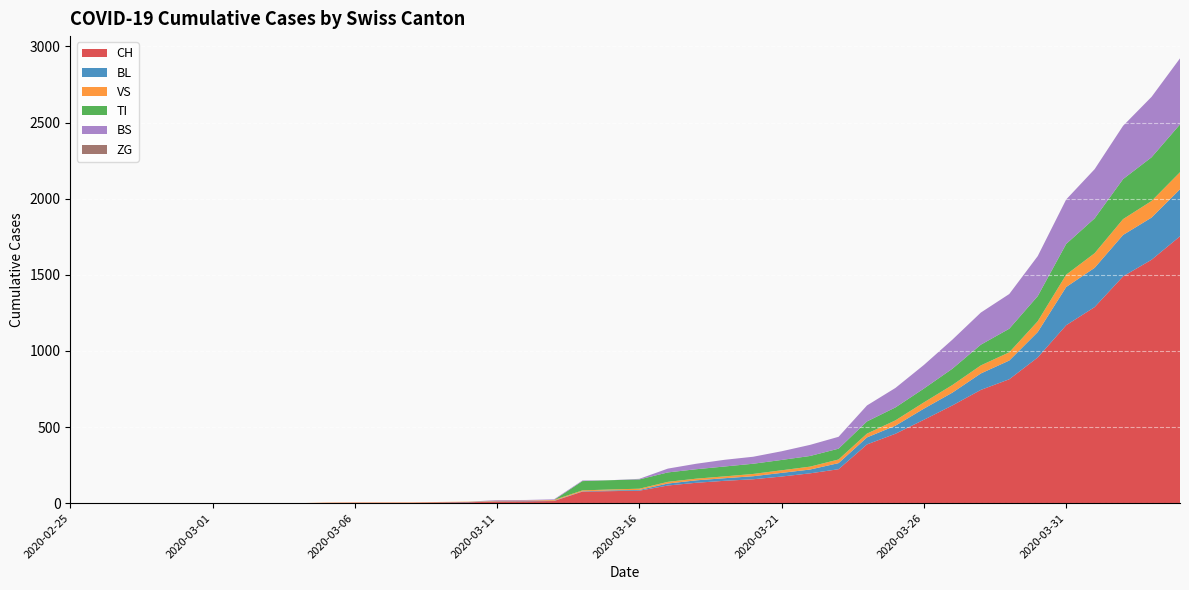

Reading left to right, transcribe all the data shown in this chart.

CH: 2020-02-25=0	2020-02-26=0	2020-02-27=0	2020-02-28=0	2020-02-29=0	2020-03-01=0	2020-03-02=0	2020-03-03=0	2020-03-04=0	2020-03-05=2	2020-03-06=3	2020-03-07=3	2020-03-08=3	2020-03-09=5	2020-03-10=6	2020-03-11=11	2020-03-12=12	2020-03-13=14	2020-03-14=76	2020-03-15=79	2020-03-16=82	2020-03-17=116	2020-03-18=134	2020-03-19=147	2020-03-20=157	2020-03-21=175	2020-03-22=196	2020-03-23=223	2020-03-24=386	2020-03-25=456	2020-03-26=548	2020-03-27=642	2020-03-28=744	2020-03-29=814	2020-03-30=957	2020-03-31=1169	2020-04-01=1288	2020-04-02=1490	2020-04-03=1599	2020-04-04=1753
BL: 2020-02-25=0	2020-02-26=0	2020-02-27=0	2020-02-28=0	2020-02-29=0	2020-03-01=0	2020-03-02=0	2020-03-03=0	2020-03-04=0	2020-03-05=0	2020-03-06=0	2020-03-07=0	2020-03-08=0	2020-03-09=1	2020-03-10=2	2020-03-11=2	2020-03-12=2	2020-03-13=2	2020-03-14=2	2020-03-15=5	2020-03-16=5	2020-03-17=13	2020-03-18=16	2020-03-19=17	2020-03-20=20	2020-03-21=24	2020-03-22=25	2020-03-23=40	2020-03-24=46	2020-03-25=53	2020-03-26=73	2020-03-27=84	2020-03-28=108	2020-03-29=123	2020-03-30=167	2020-03-31=251	2020-04-01=258	2020-04-02=272	2020-04-03=277	2020-04-04=309
VS: 2020-02-25=0	2020-02-26=0	2020-02-27=0	2020-02-28=0	2020-02-29=0	2020-03-01=0	2020-03-02=0	2020-03-03=0	2020-03-04=0	2020-03-05=2	2020-03-06=2	2020-03-07=2	2020-03-08=2	2020-03-09=2	2020-03-10=2	2020-03-11=3	2020-03-12=3	2020-03-13=5	2020-03-14=6	2020-03-15=6	2020-03-16=8	2020-03-17=11	2020-03-18=11	2020-03-19=12	2020-03-20=15	2020-03-21=17	2020-03-22=19	2020-03-23=24	2020-03-24=25	2020-03-25=35	2020-03-26=41	2020-03-27=50	2020-03-28=53	2020-03-29=54	2020-03-30=71	2020-03-31=81	2020-04-01=96	2020-04-02=104	2020-04-03=109	2020-04-04=112
TI: 2020-02-25=0	2020-02-26=0	2020-02-27=0	2020-02-28=0	2020-02-29=0	2020-03-01=0	2020-03-02=0	2020-03-03=0	2020-03-04=0	2020-03-05=0	2020-03-06=0	2020-03-07=0	2020-03-08=0	2020-03-09=0	2020-03-10=0	2020-03-11=0	2020-03-12=0	2020-03-13=0	2020-03-14=61	2020-03-15=61	2020-03-16=61	2020-03-17=62	2020-03-18=62	2020-03-19=65	2020-03-20=67	2020-03-21=68	2020-03-22=70	2020-03-23=71	2020-03-24=80	2020-03-25=85	2020-03-26=91	2020-03-27=107	2020-03-28=136	2020-03-29=155	2020-03-30=165	2020-03-31=202	2020-04-01=229	2020-04-02=263	2020-04-03=287	2020-04-04=314
BS: 2020-02-25=0	2020-02-26=0	2020-02-27=0	2020-02-28=0	2020-02-29=0	2020-03-01=0	2020-03-02=0	2020-03-03=0	2020-03-04=0	2020-03-05=0	2020-03-06=0	2020-03-07=0	2020-03-08=0	2020-03-09=0	2020-03-10=0	2020-03-11=4	2020-03-12=4	2020-03-13=4	2020-03-14=4	2020-03-15=0	2020-03-16=4	2020-03-17=25	2020-03-18=36	2020-03-19=44	2020-03-20=46	2020-03-21=57	2020-03-22=73	2020-03-23=78	2020-03-24=105	2020-03-25=128	2020-03-26=155	2020-03-27=191	2020-03-28=211	2020-03-29=228	2020-03-30=263	2020-03-31=292	2020-04-01=323	2020-04-02=350	2020-04-03=397	2020-04-04=434
ZG: 2020-02-25=0	2020-02-26=0	2020-02-27=0	2020-02-28=0	2020-02-29=0	2020-03-01=0	2020-03-02=0	2020-03-03=0	2020-03-04=0	2020-03-05=0	2020-03-06=0	2020-03-07=0	2020-03-08=0	2020-03-09=0	2020-03-10=0	2020-03-11=0	2020-03-12=0	2020-03-13=0	2020-03-14=0	2020-03-15=0	2020-03-16=0	2020-03-17=0	2020-03-18=0	2020-03-19=0	2020-03-20=0	2020-03-21=0	2020-03-22=0	2020-03-23=0	2020-03-24=0	2020-03-25=0	2020-03-26=0	2020-03-27=0	2020-03-28=0	2020-03-29=0	2020-03-30=0	2020-03-31=0	2020-04-01=0	2020-04-02=0	2020-04-03=0	2020-04-04=0